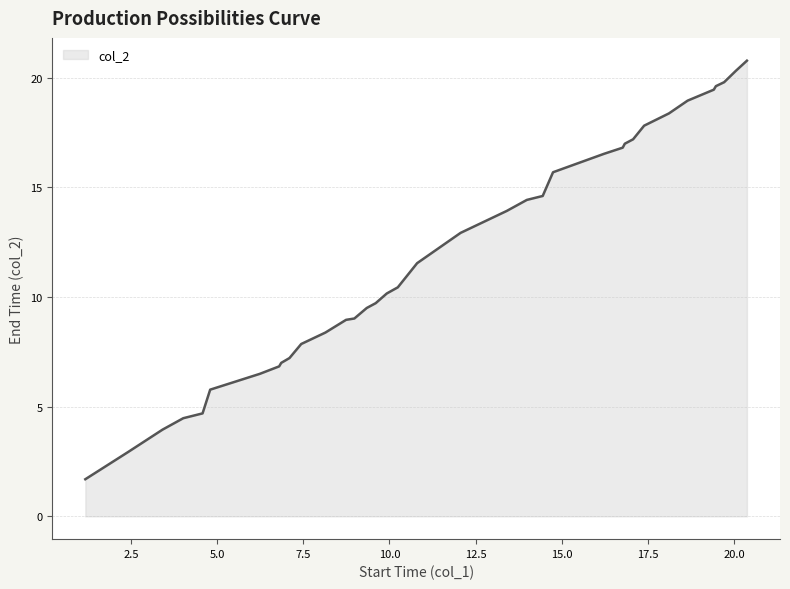

What is the smallest value displayed?

1.7